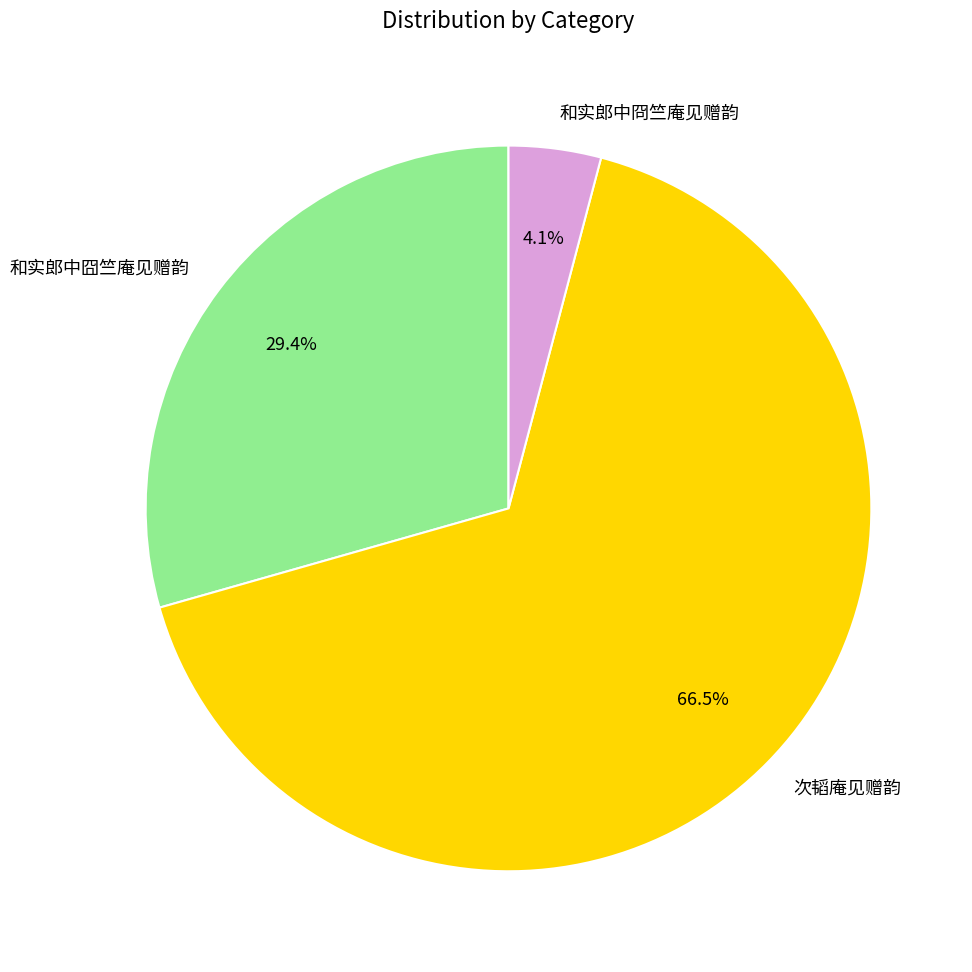

The 和实郎中囧竺庵见赠韵 slice represents 23% of the pie. True or false?

False